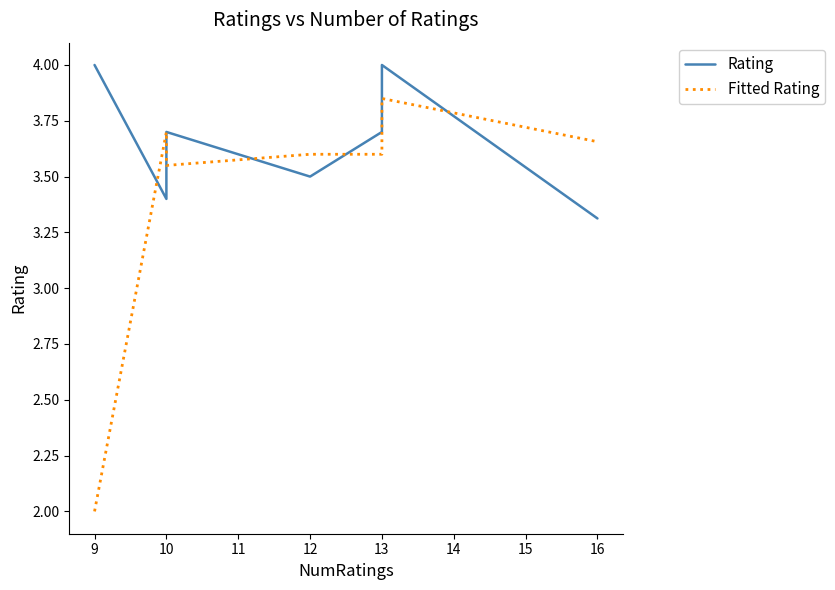

Reading left to right, extract all data points from this chart.

Rating: 4.0	3.4	3.7	3.5	3.7	4.0	3.3
Fitted Rating: 2.0	3.7	3.5	3.6	3.6	3.9	3.7